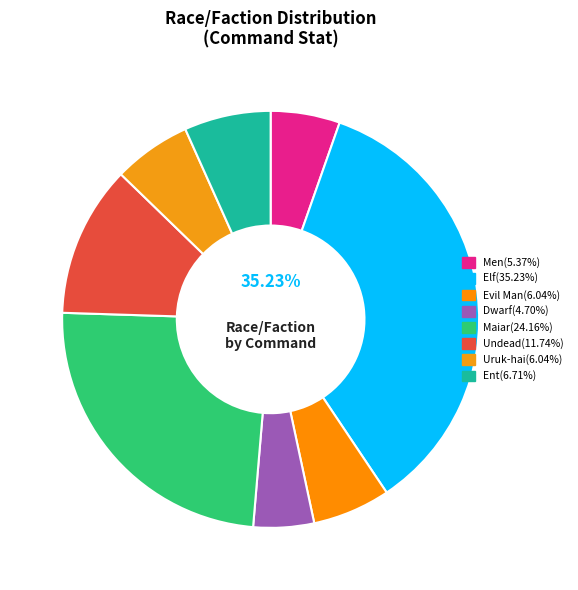

What percentage do Ent and Uruk-hai together represent?

12.8%